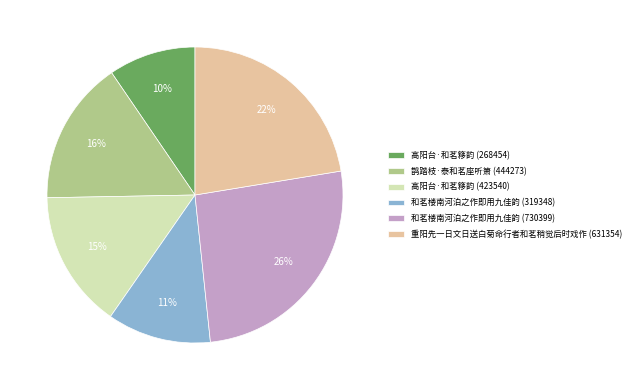

To the nearest percent, what is the difference between the 鹊踏枝·泰和茗座听箫 (444273) and 和茗楼南河泊之作即用九佳韵 (730399) slice percentages?

10%